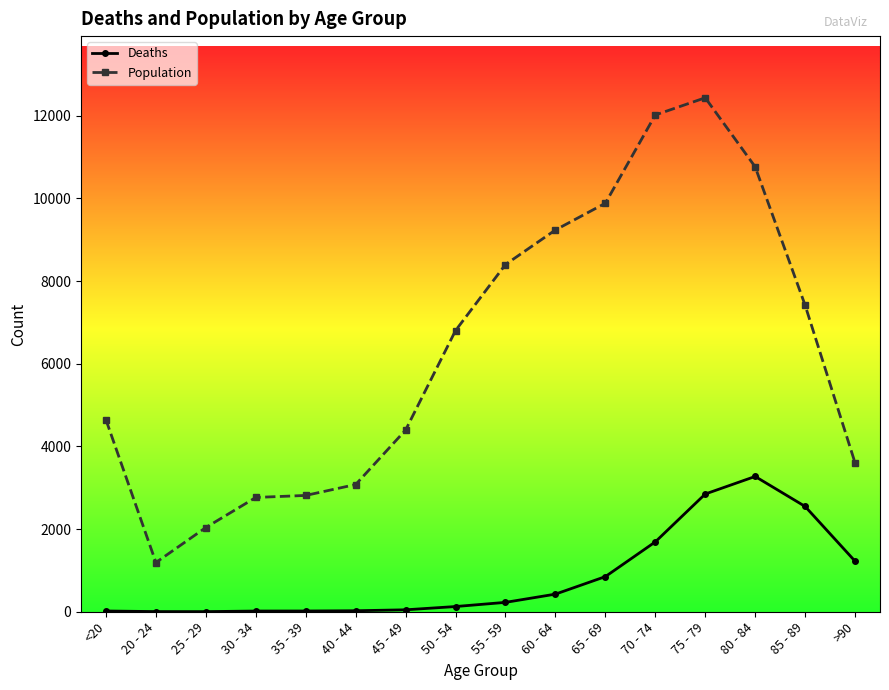

What are all the series names shown in the legend?

Deaths, Population